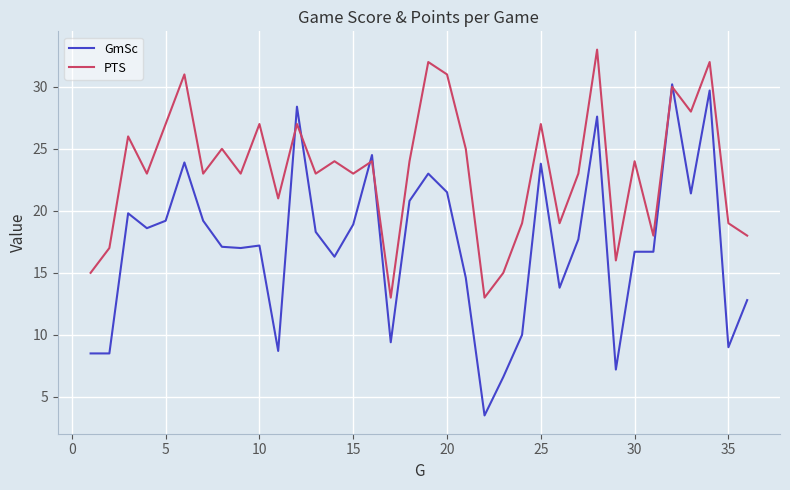

List the series in order of their peak value, highest first.

PTS, GmSc